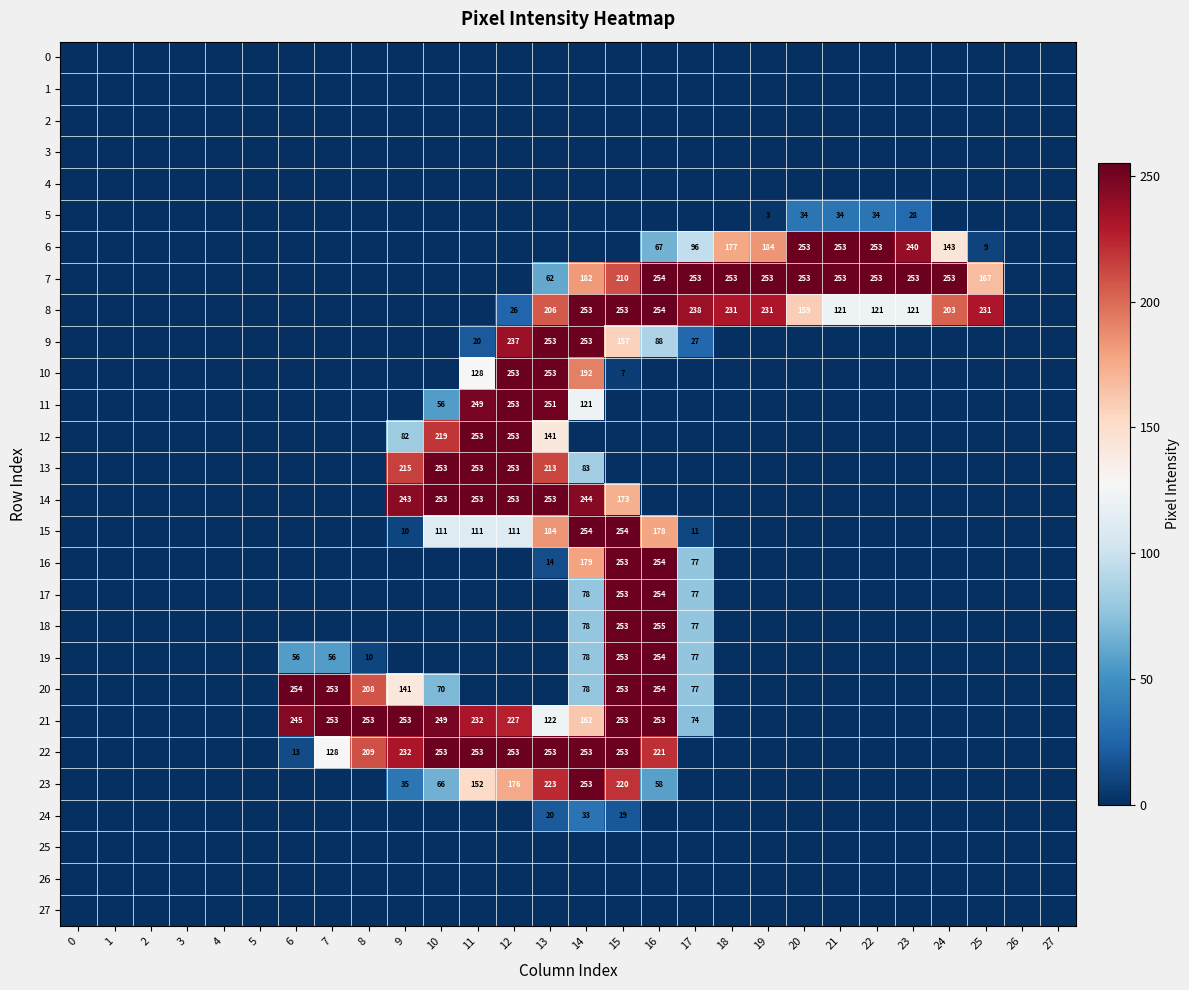

What is the maximum value shown in the chart?

255